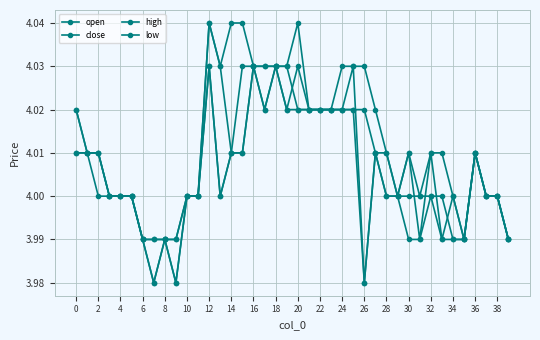

At how many categories does at least one series exceed 3?

40